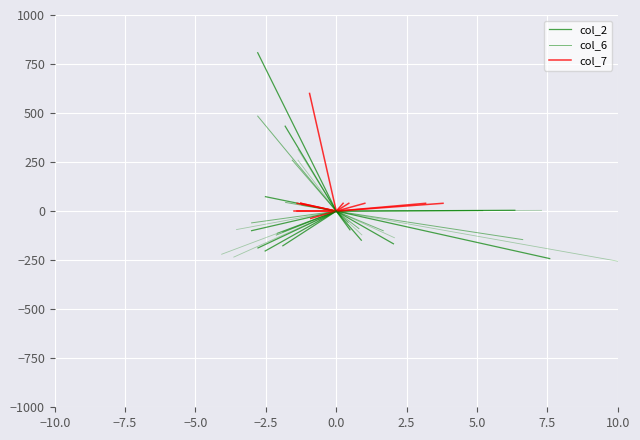

What is the value of the col_6 point at the 2nd from the left?

259.8